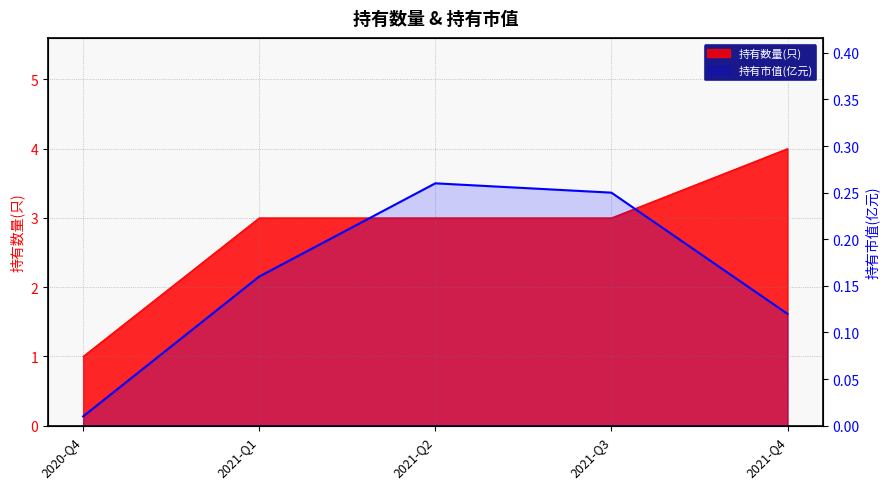

How many data points does each series have?

5